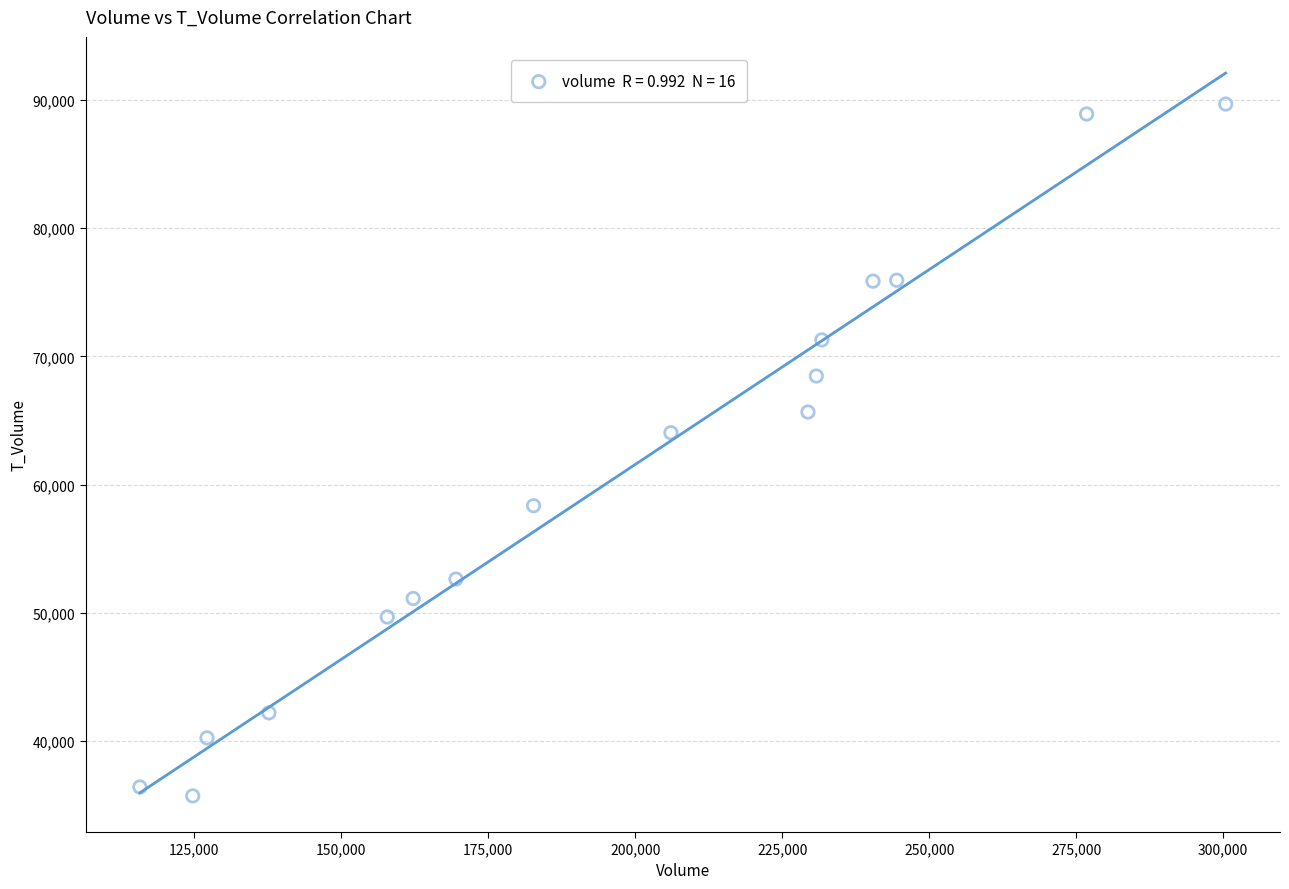

What Y value in the scatter plot is closest to 62702?

64046